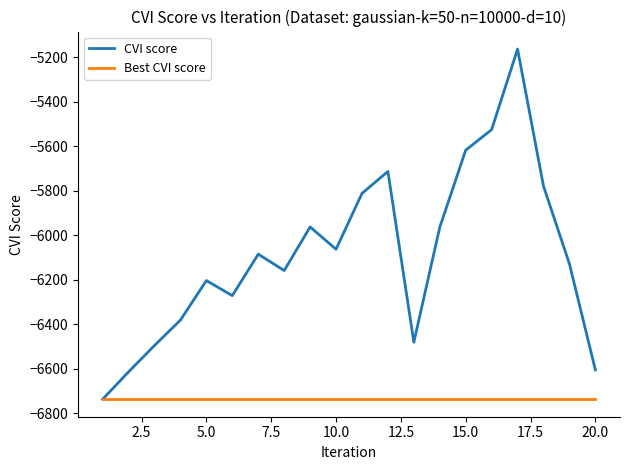

What is the greatest value displayed?

-5162.2